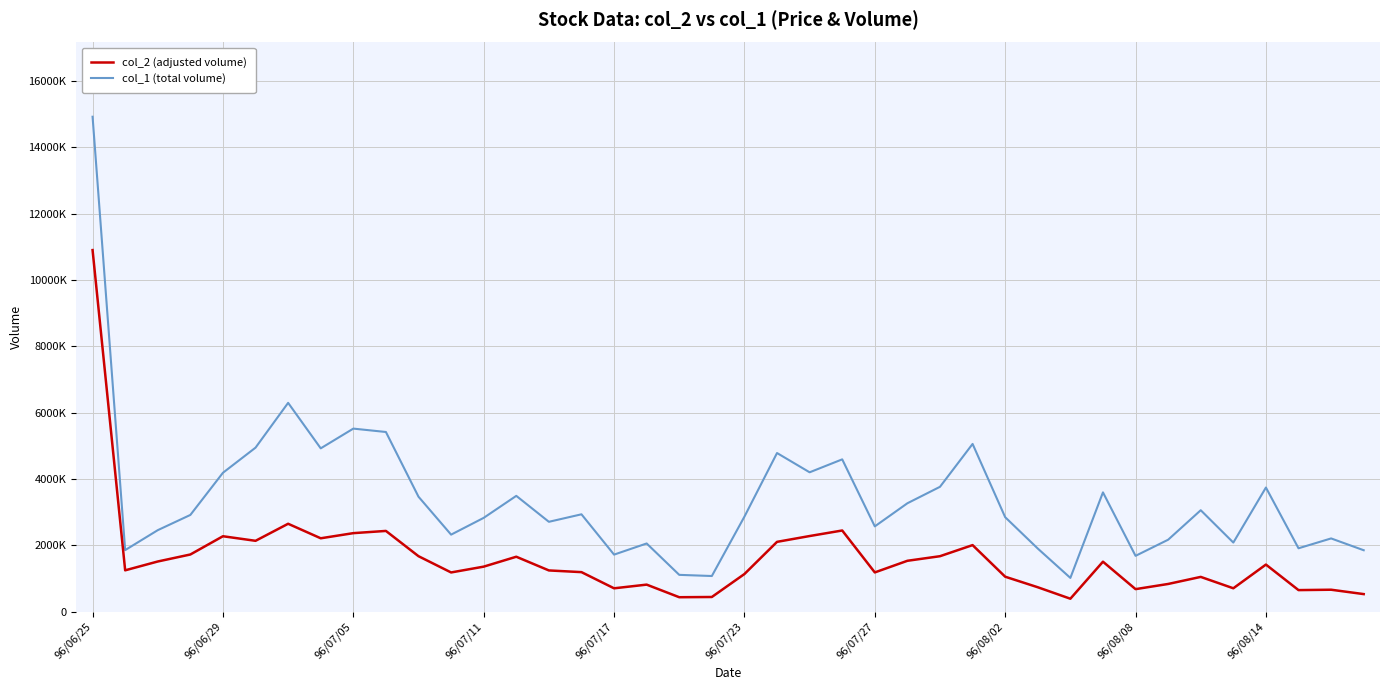

Does the chart display data point markers on the line(s)?

No